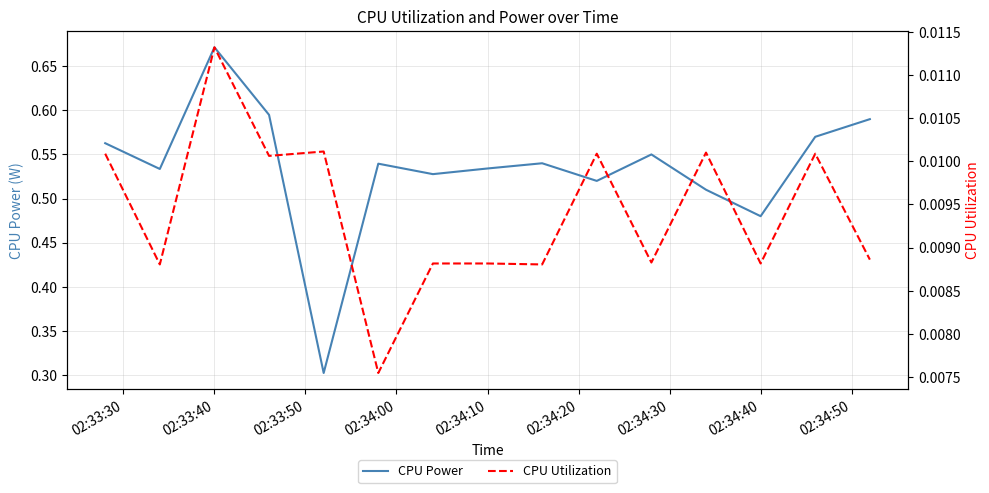

Reading left to right, extract all data points from this chart.

CPU Power: 0.6	0.5	0.7	0.6	0.3	0.5	0.5	0.5	0.5	0.5	0.6	0.5	0.5	0.6	0.6
CPU Utilization: 0.0	0.0	0.0	0.0	0.0	0.0	0.0	0.0	0.0	0.0	0.0	0.0	0.0	0.0	0.0